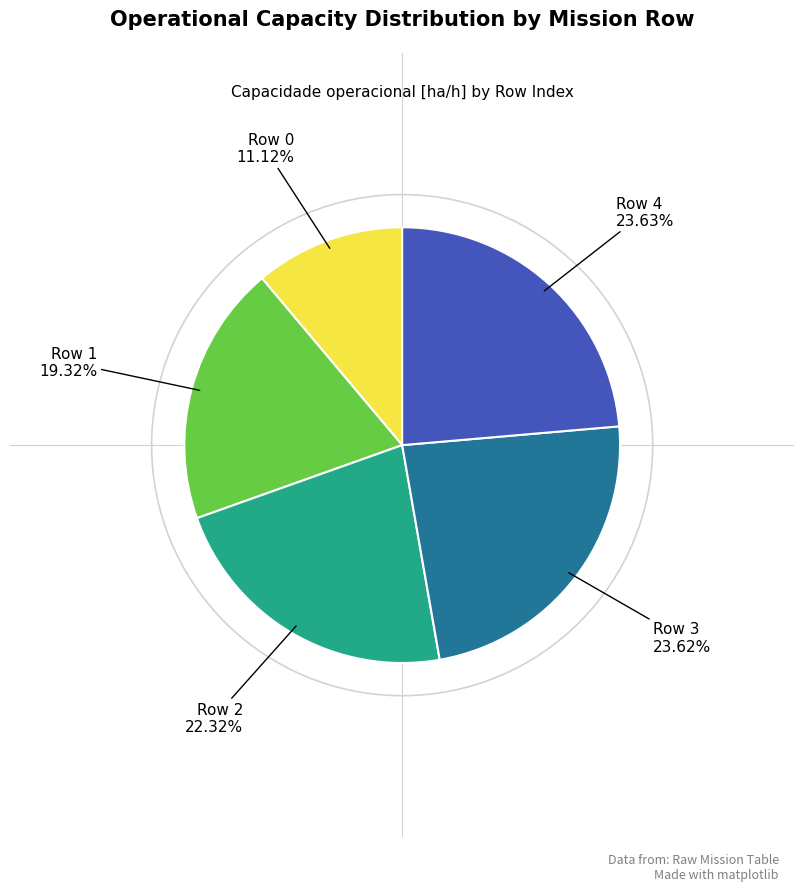

Does any single category account for the majority?

No